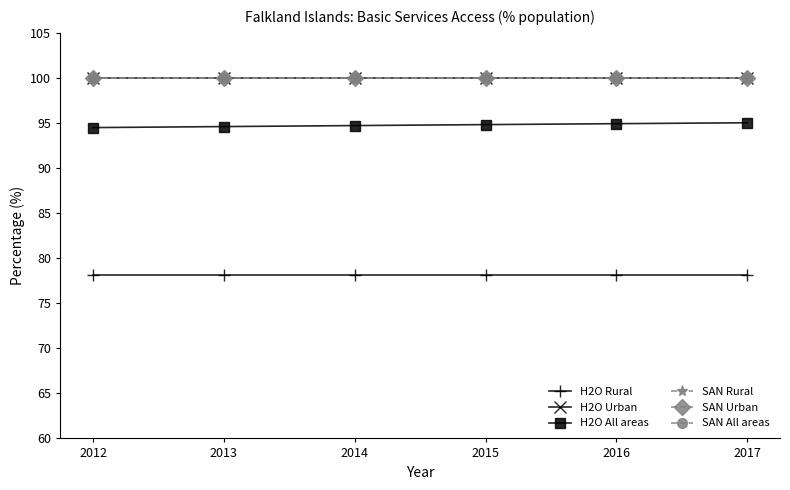

What value does the SAN Rural series have at 2016?

100.0